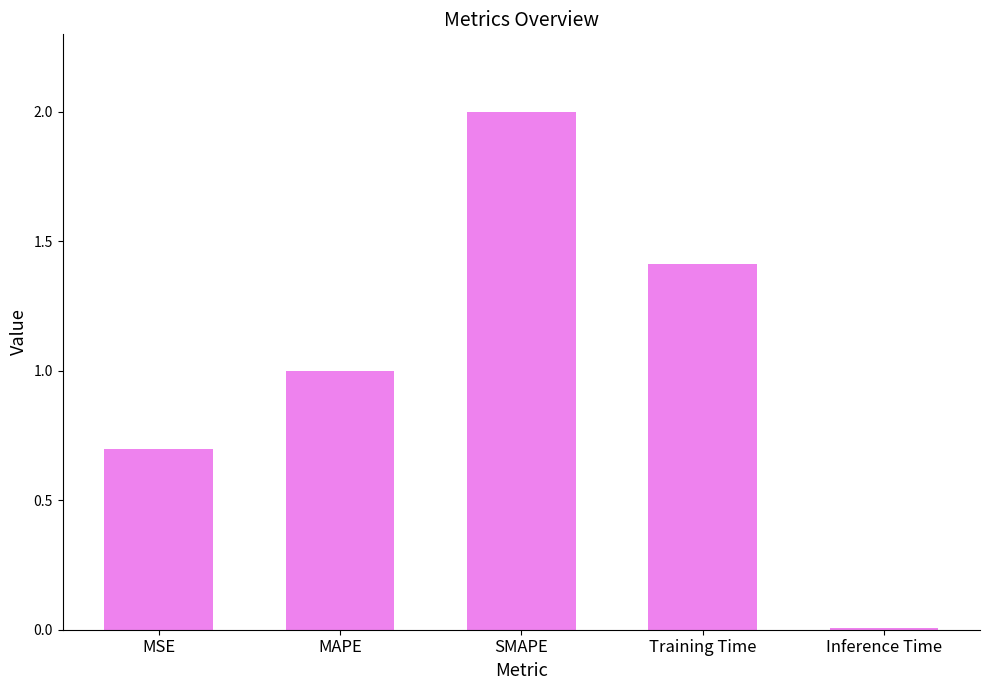

What is the label of the 4th bar from the right?

MAPE